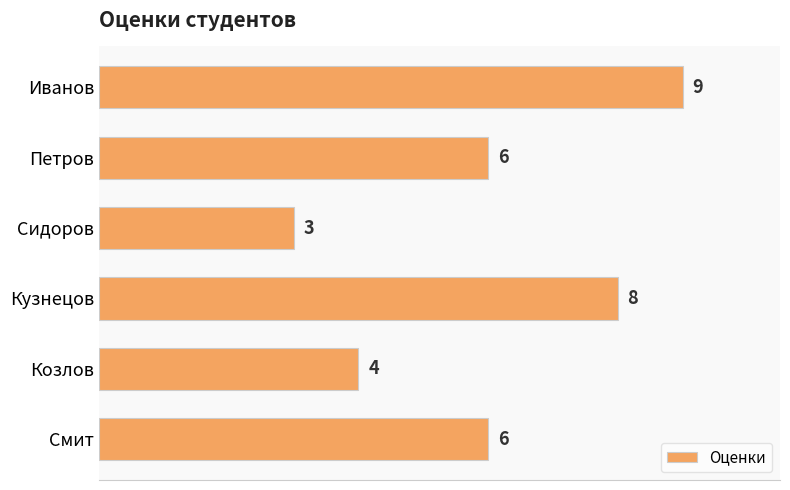

What is the ratio of the value at Иванов to the value at Петров?

1.5